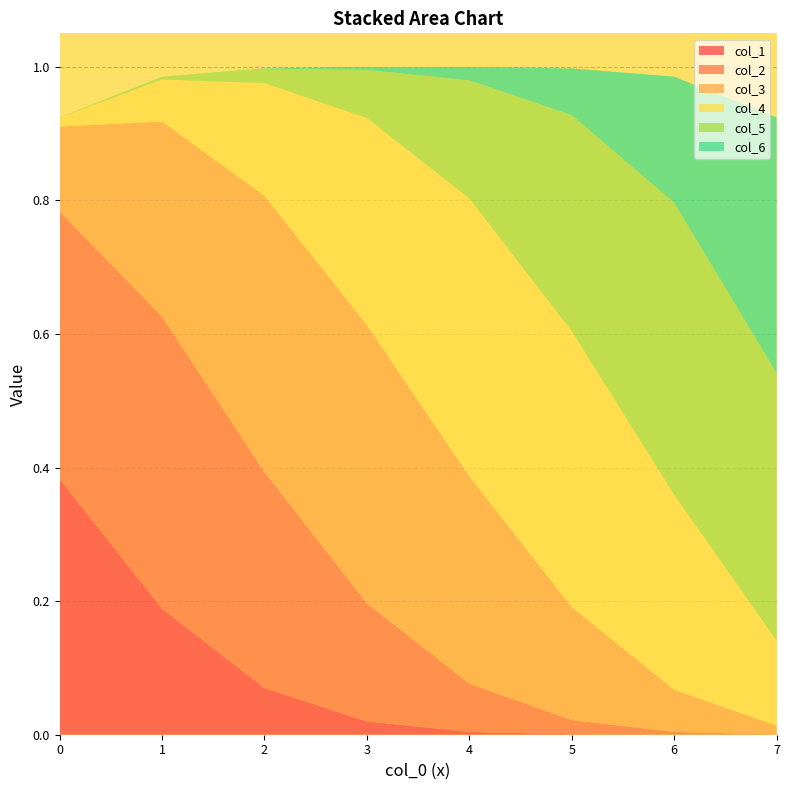

Reading right to left, transcribe all the data shown in this chart.

col_1: 7=0.0	6=0.0	5=0.0	4=0.0	3=0.0	2=0.1	1=0.2	0=0.4
col_2: 7=0.0	6=0.0	5=0.0	4=0.1	3=0.2	2=0.3	1=0.4	0=0.4
col_3: 7=0.0	6=0.1	5=0.2	4=0.3	3=0.4	2=0.4	1=0.3	0=0.1
col_4: 7=0.1	6=0.3	5=0.4	4=0.4	3=0.3	2=0.2	1=0.1	0=0.0
col_5: 7=0.4	6=0.4	5=0.3	4=0.2	3=0.1	2=0.0	1=0.0	0=0.0
col_6: 7=0.4	6=0.2	5=0.1	4=0.0	3=0.0	2=0.0	1=0.0	0=0.0